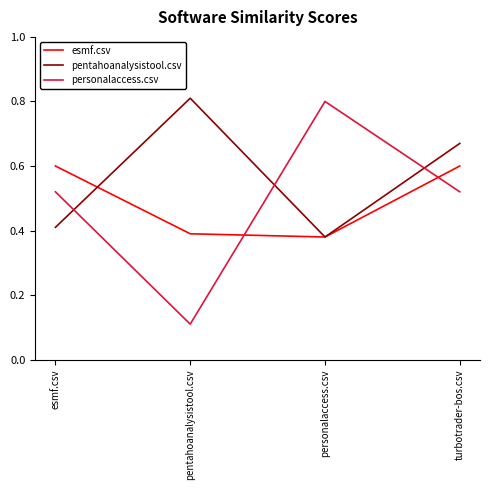

Which series has the widest spread of values?

personalaccess.csv